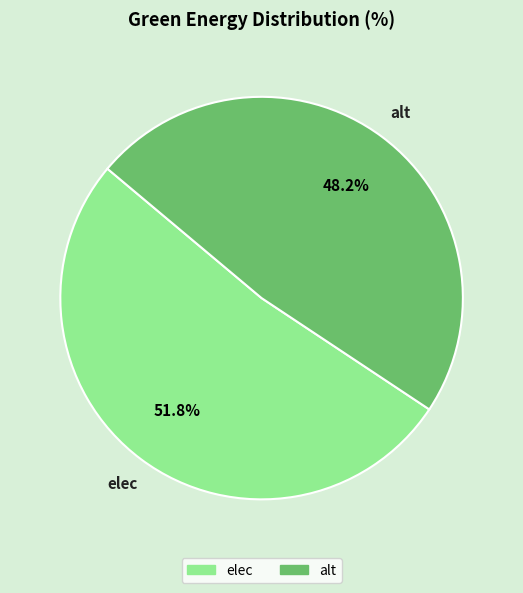

To the nearest percent, what is the difference between the alt and elec slice percentages?

4%